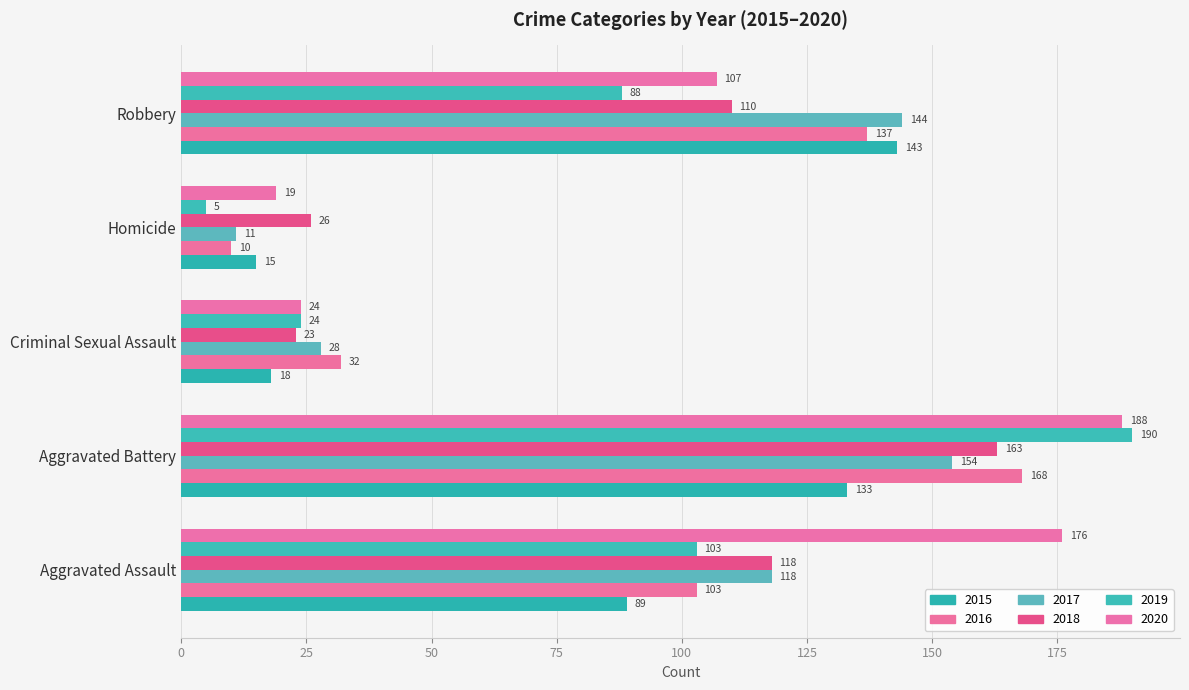

What is the difference between the second highest and second lowest values in the 2019 series?

79